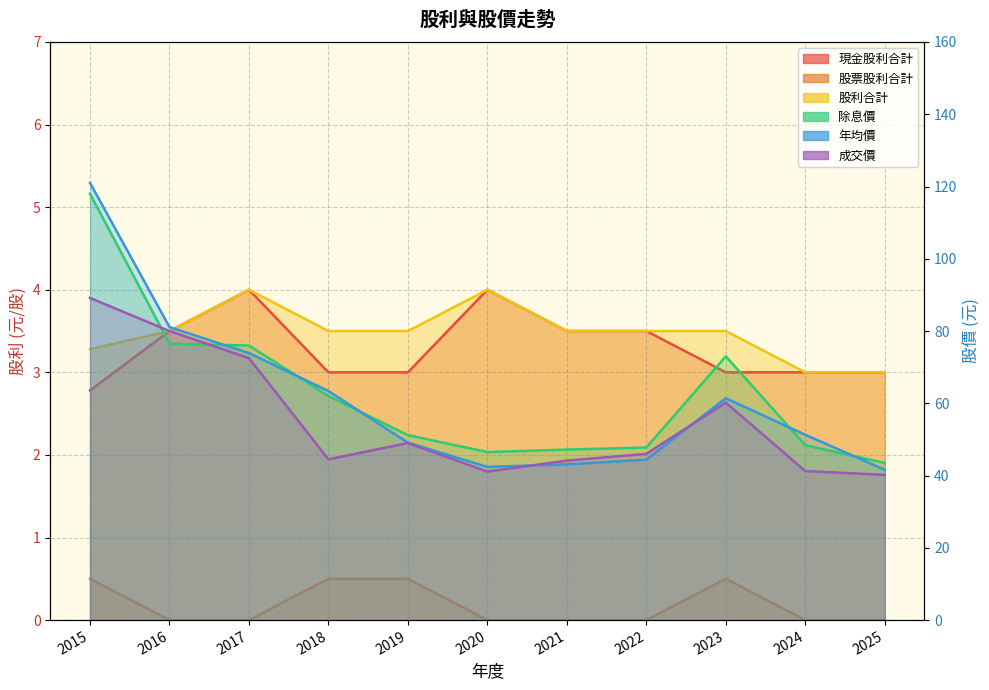

How many lines are shown in the chart?

6